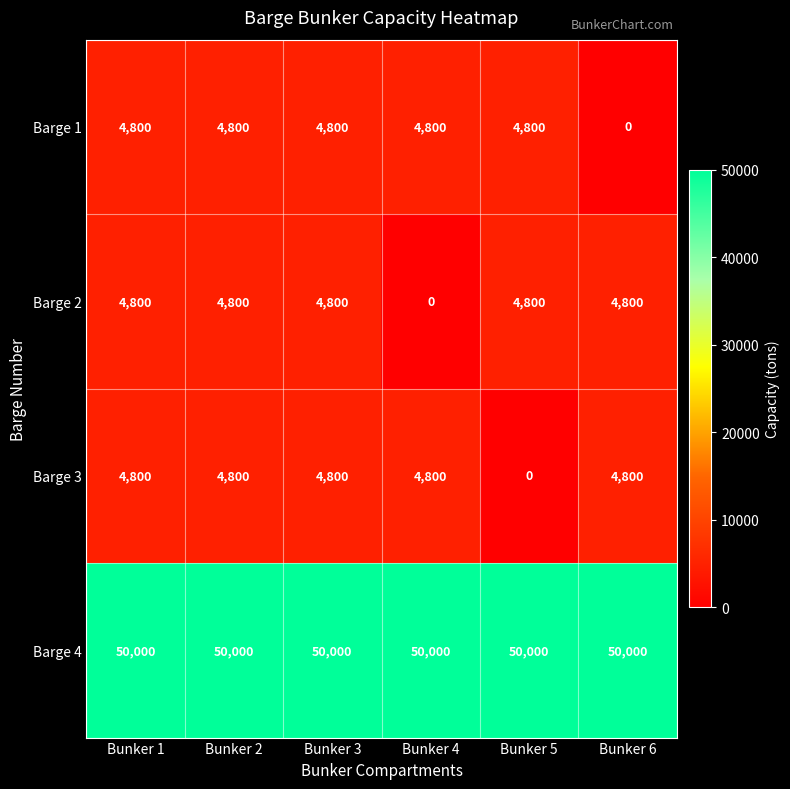

What is the sum of the Barge 2 values at Bunker 4 and Bunker 5?

4800